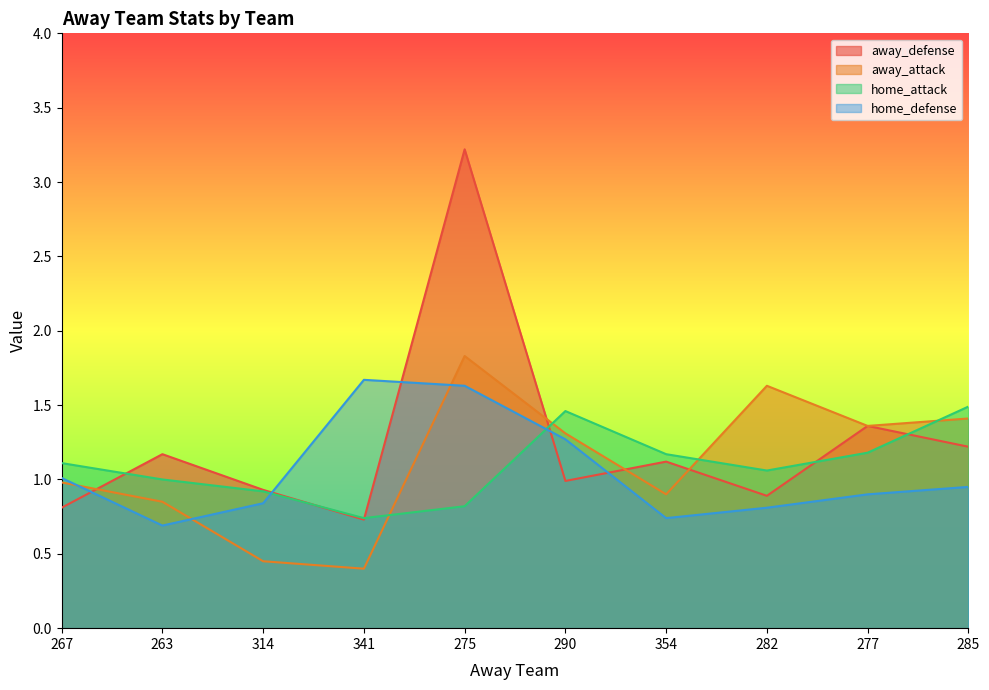

Between 290 and 282, which series saw the biggest shift?

home_defense